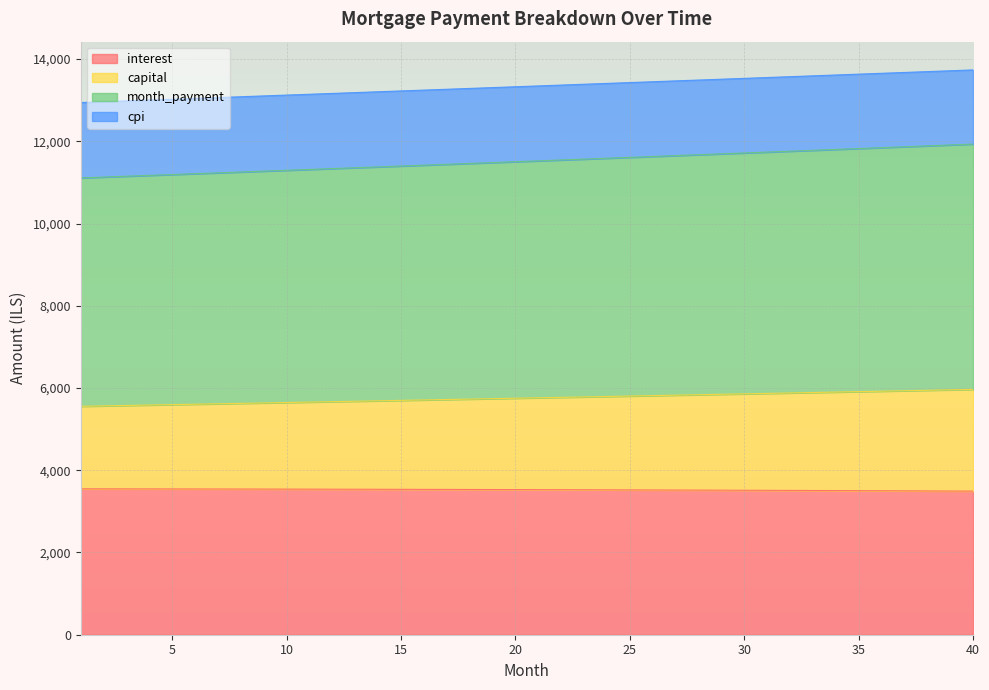

Between 27 and 36, which series saw the biggest shift?

capital